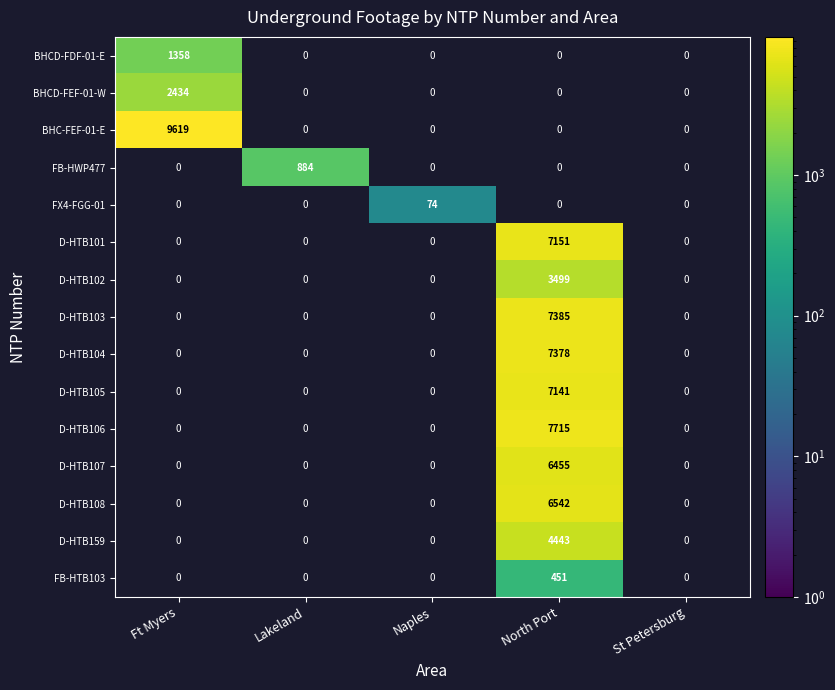

At how many categories does at least one series exceed 1783?

2